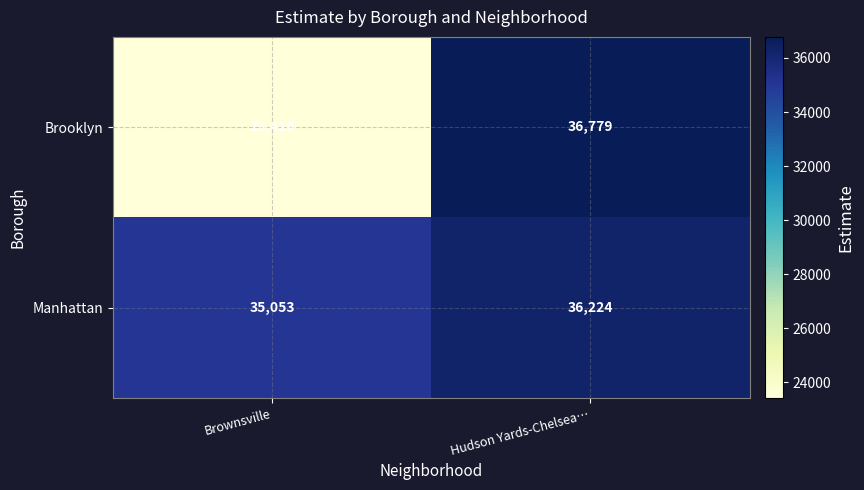

The value of Manhattan at Hudson Yards-Chelsea… is 36224. True or false?

True